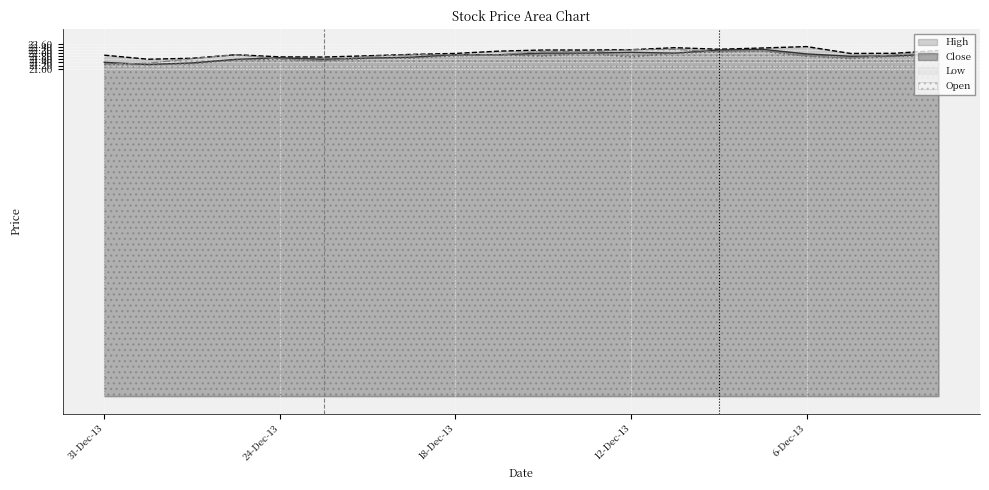

What is the average value of the Close series?

21.8